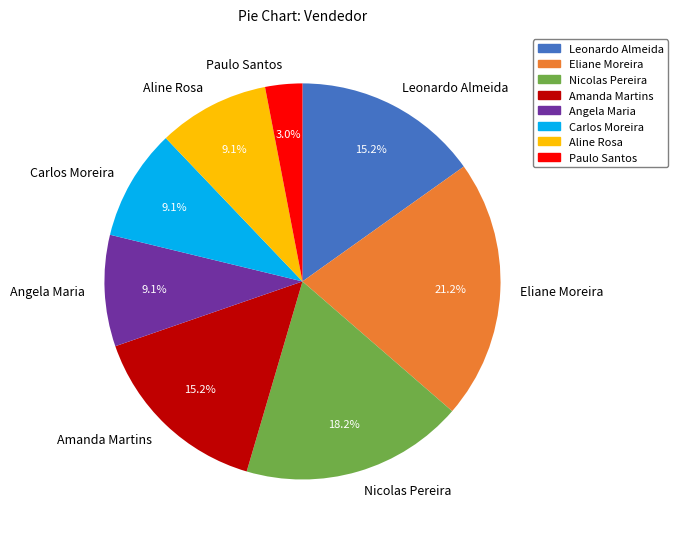

Count the number of slices in the pie.

8